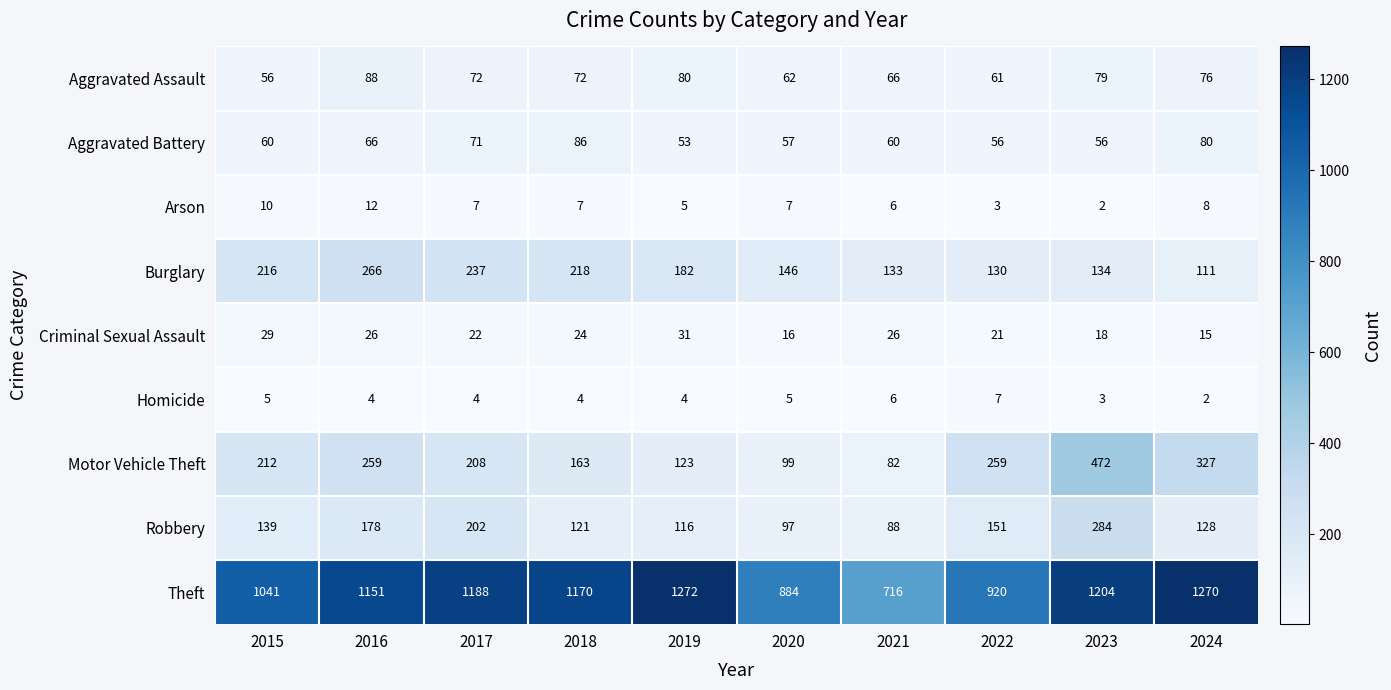

The Aggravated Battery series shows 80 at 2024. True or false?

True